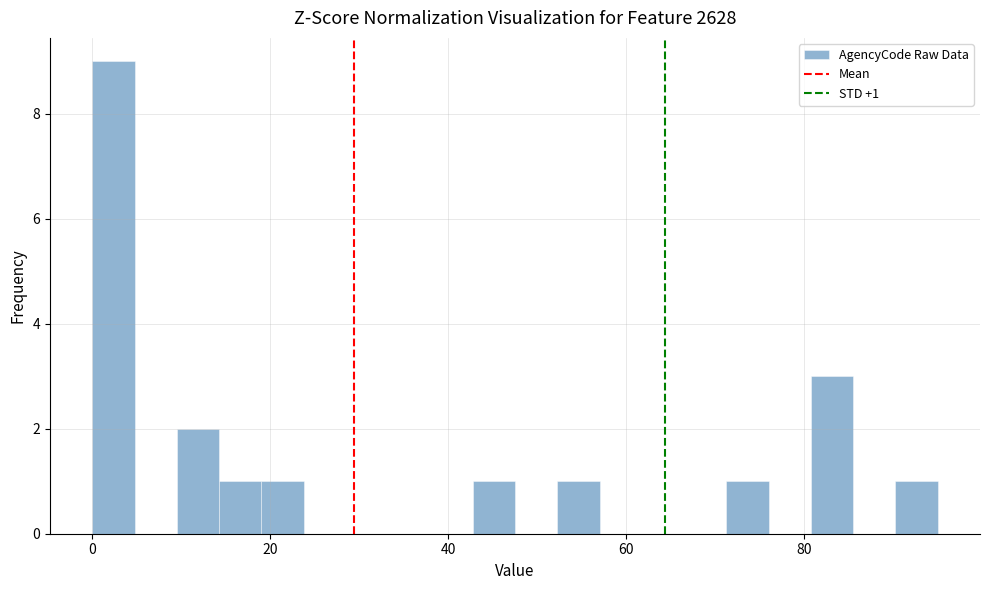

Read against the x-axis, roughly where is the centre of the tallest bar?

2